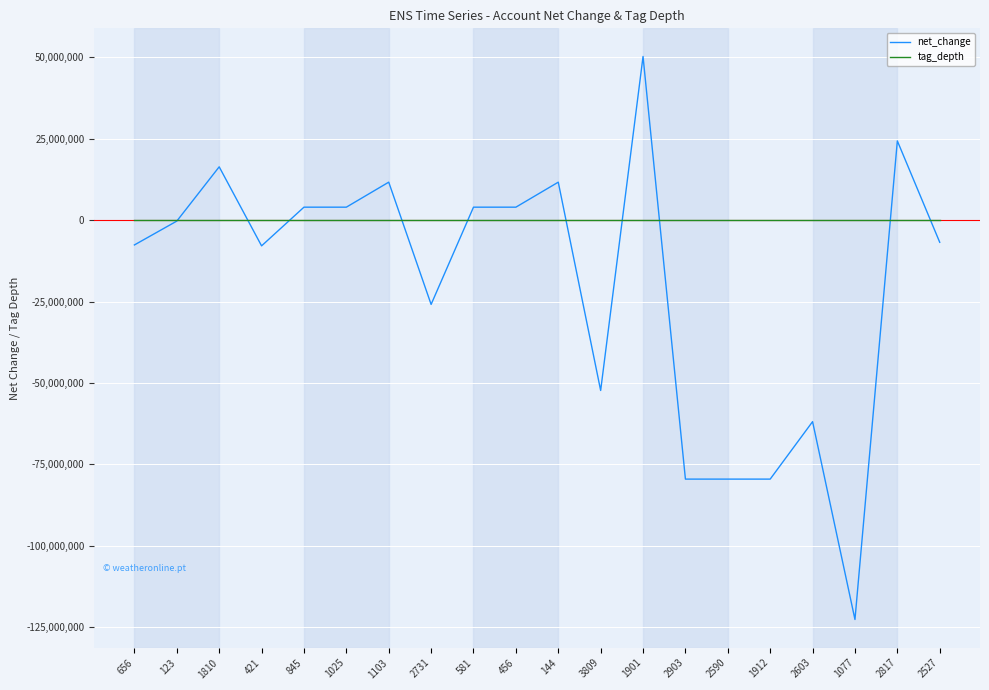

Rank the series at 1810 from lowest to highest value.

tag_depth, net_change